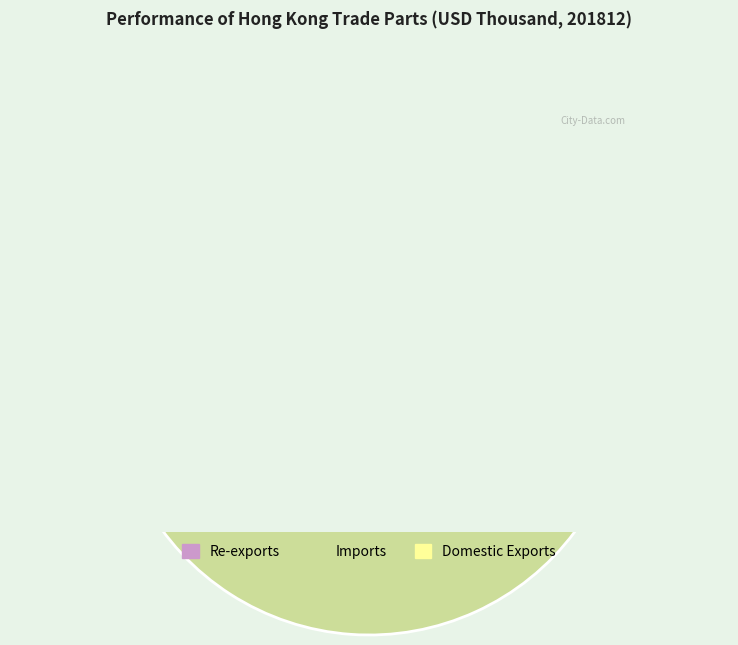

Which has a higher value, Domestic Exports or Re-exports?

Re-exports